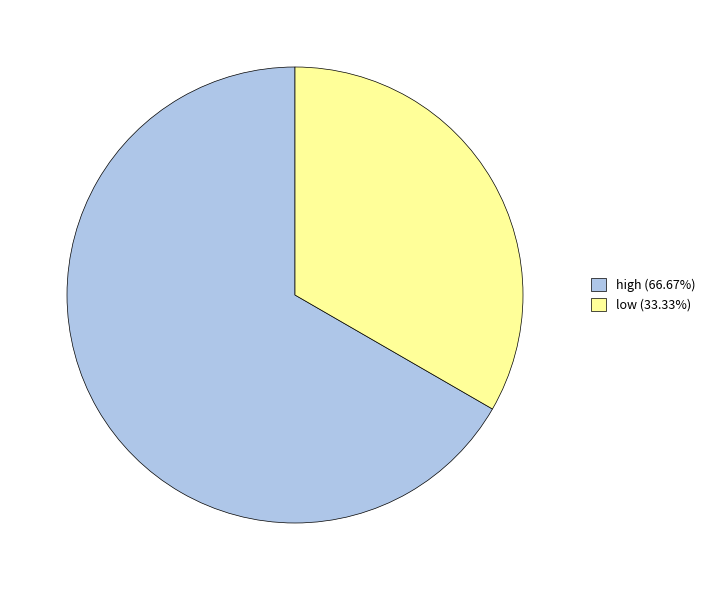

The low slice represents 33% of the pie. True or false?

True